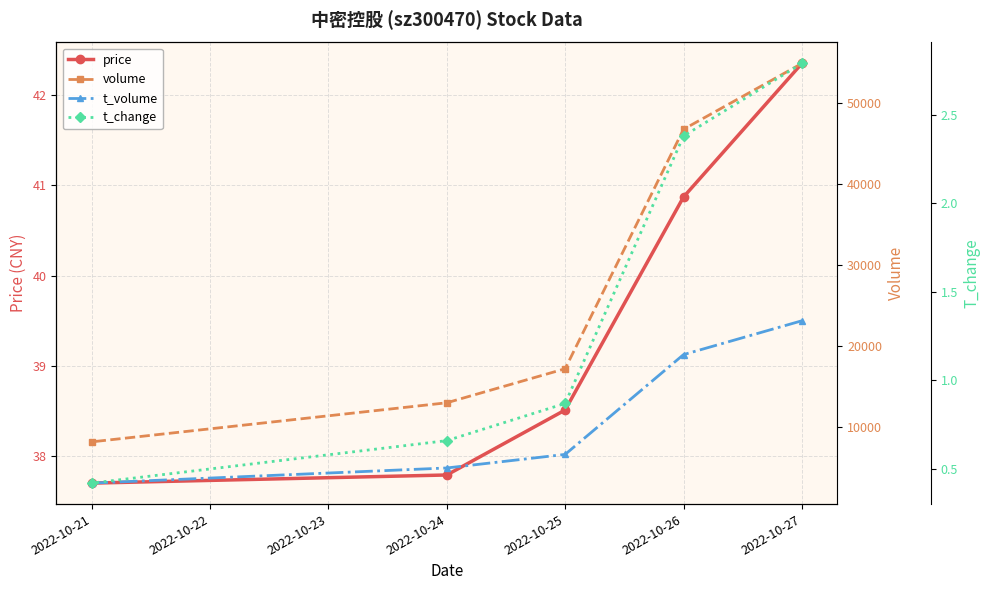

What are all the series names shown in the legend?

price, volume, t_volume, t_change